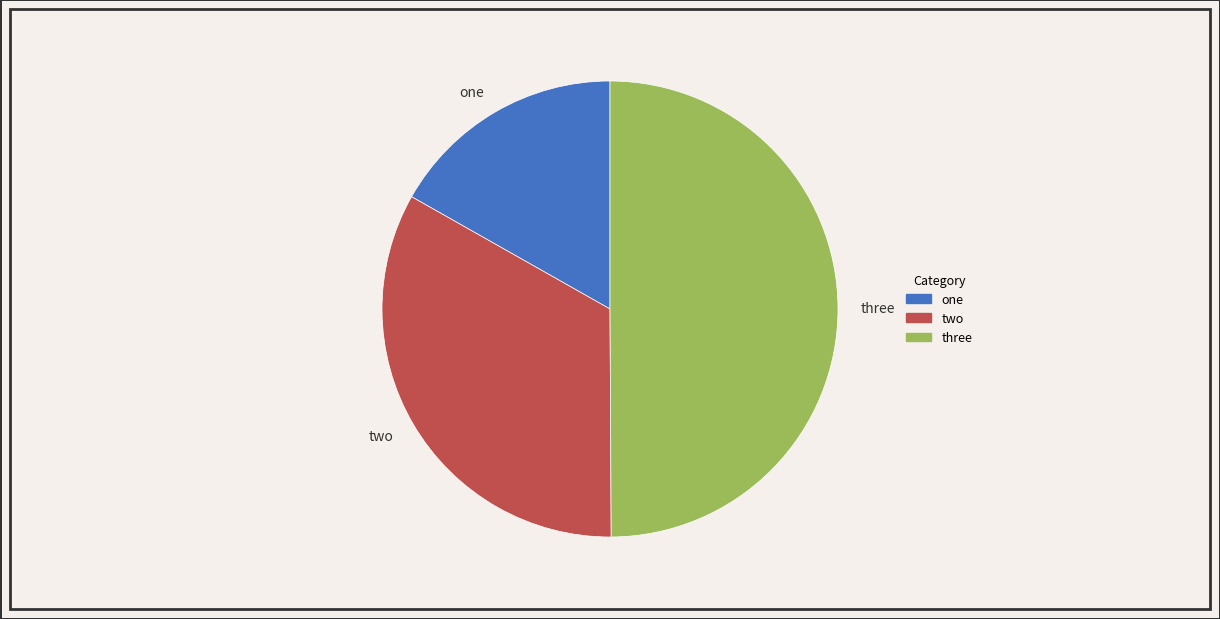

Is two the majority of the pie?

No